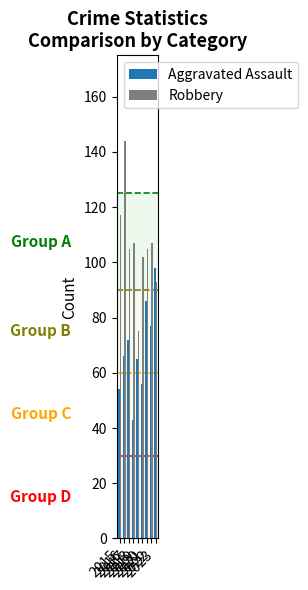

How many values in the Aggravated Assault series are below 66?

4